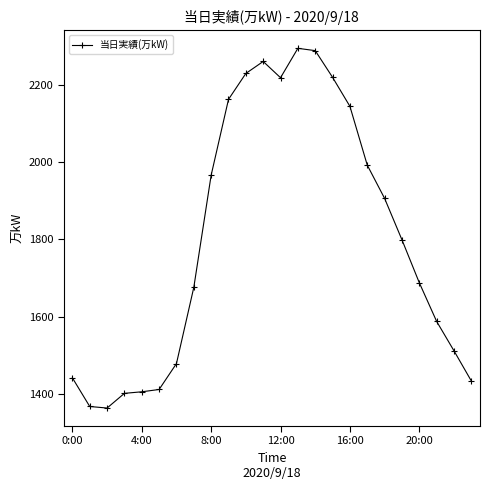

True or false: the data has more than 0 interior local peaks.

True